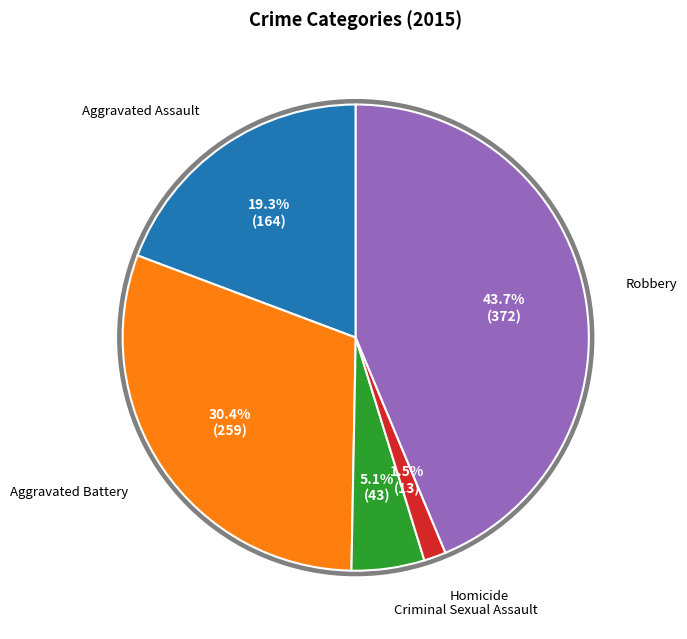

Is there a majority slice in this chart?

No